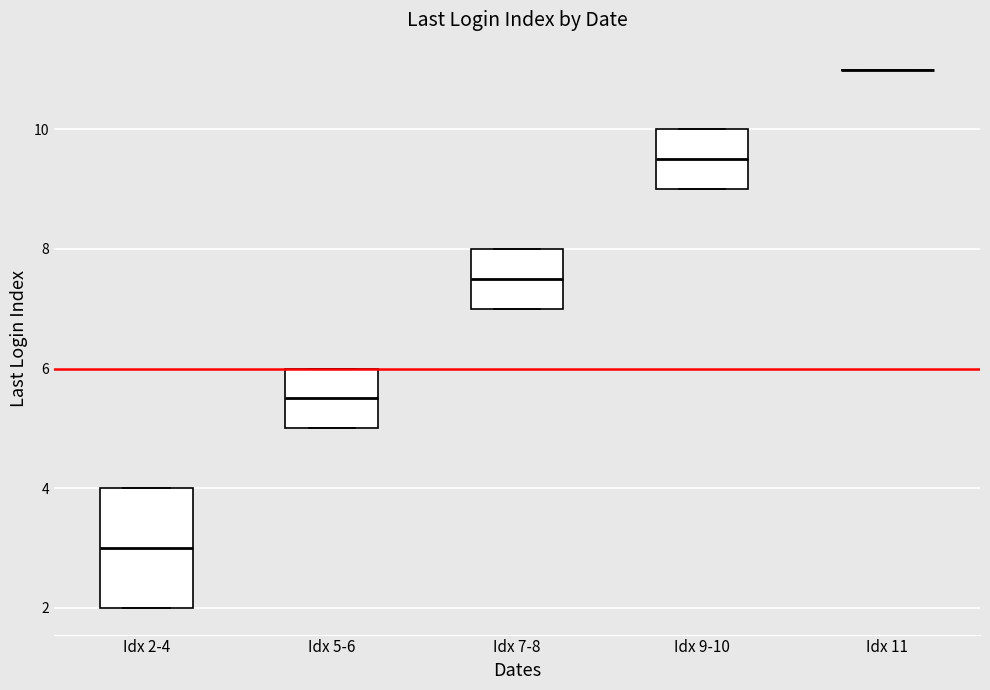

Comparing the boxes themselves (not the whiskers), which one is the tallest?

Idx 2-4